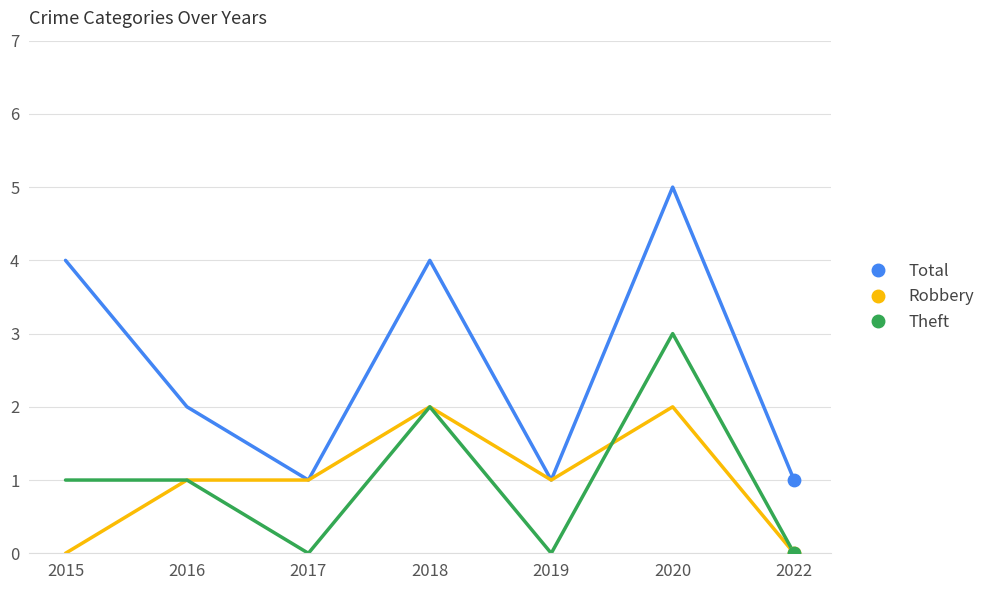

Which series has the widest spread of values?

Total